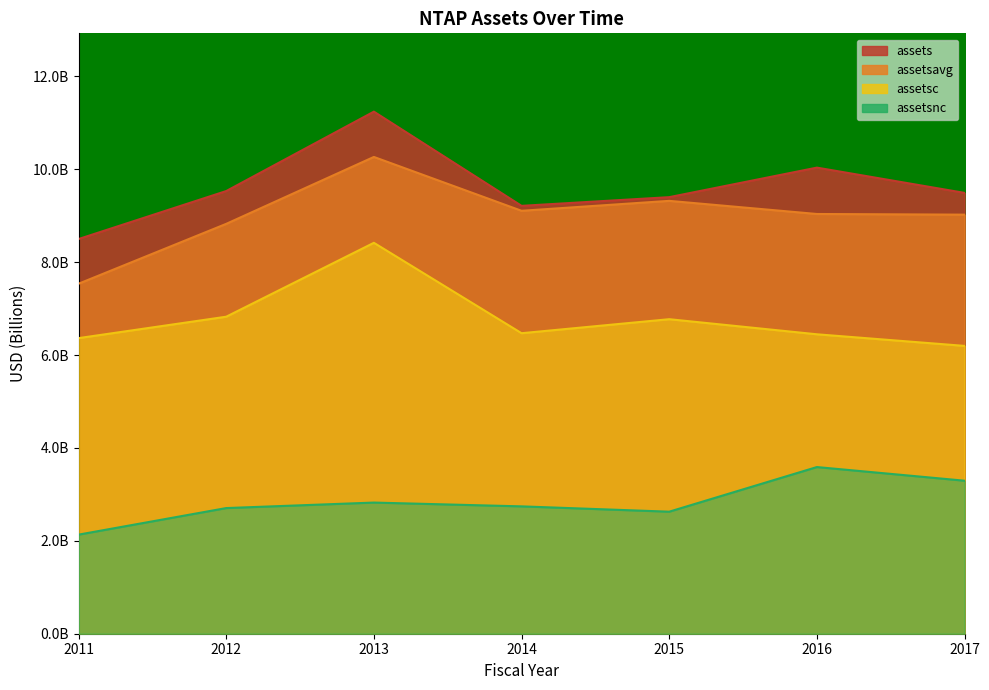

Is it true that assetsc equals 9.4 at 2014?

False